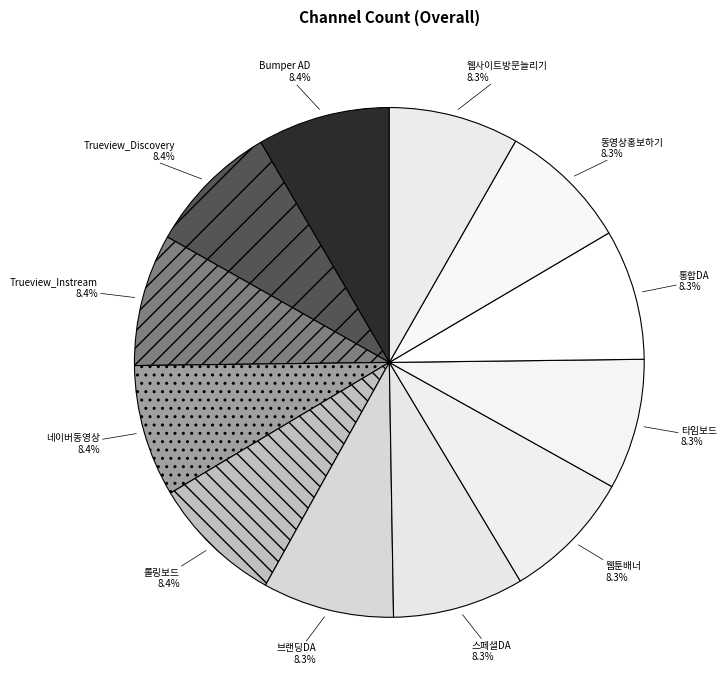

To the nearest percent, what percentage of the pie is Bumper AD?

8%